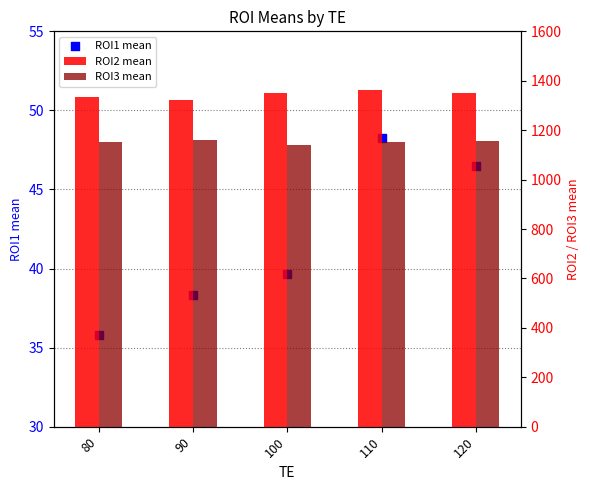

Is the value of ROI2 mean at 120 greater than the value of ROI3 mean at 110?

Yes